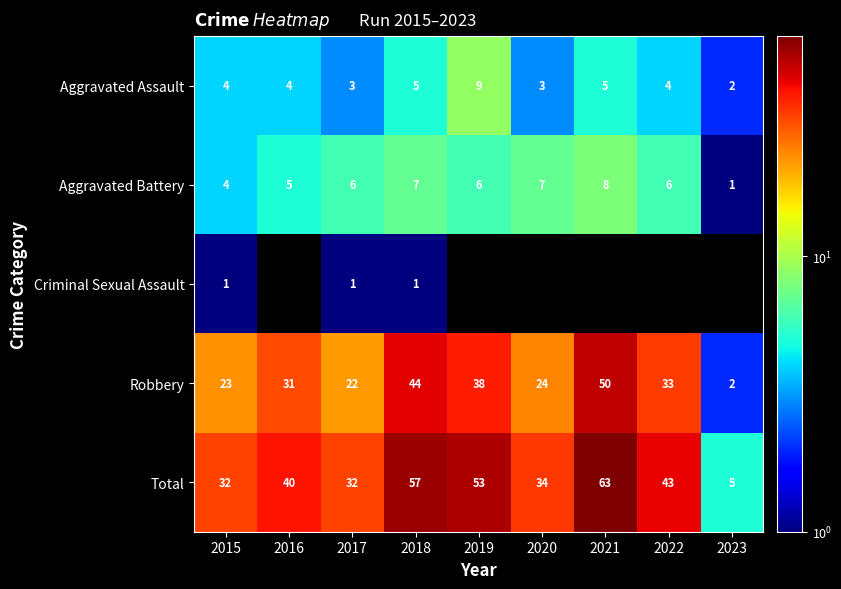

At 2018, list the series in order from largest to smallest.

Total, Robbery, Aggravated Battery, Aggravated Assault, Criminal Sexual Assault